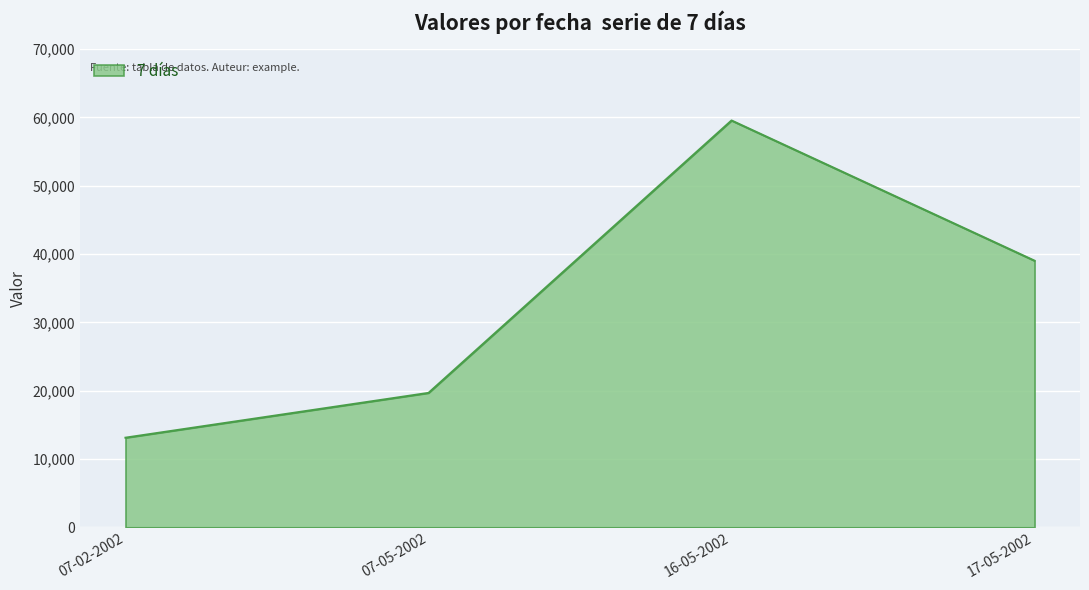

What value does the data have at 07-05-2002, to the nearest 10?

19670